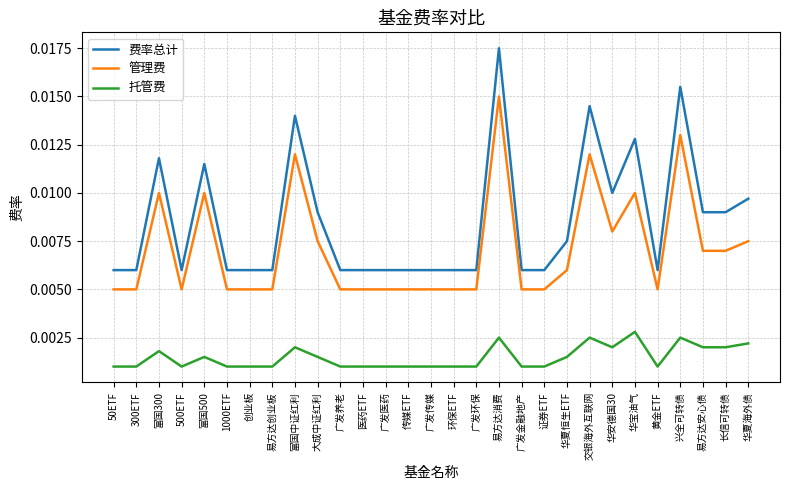

What are all the series names shown in the legend?

费率总计, 管理费, 托管费